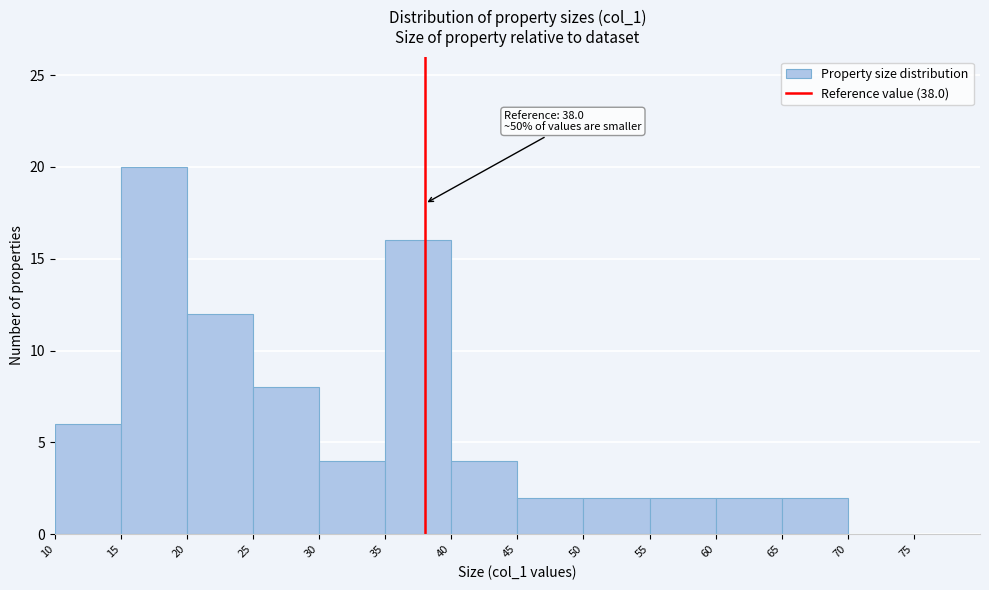

Over which range of the x-axis is the bar tallest?

15 to 20